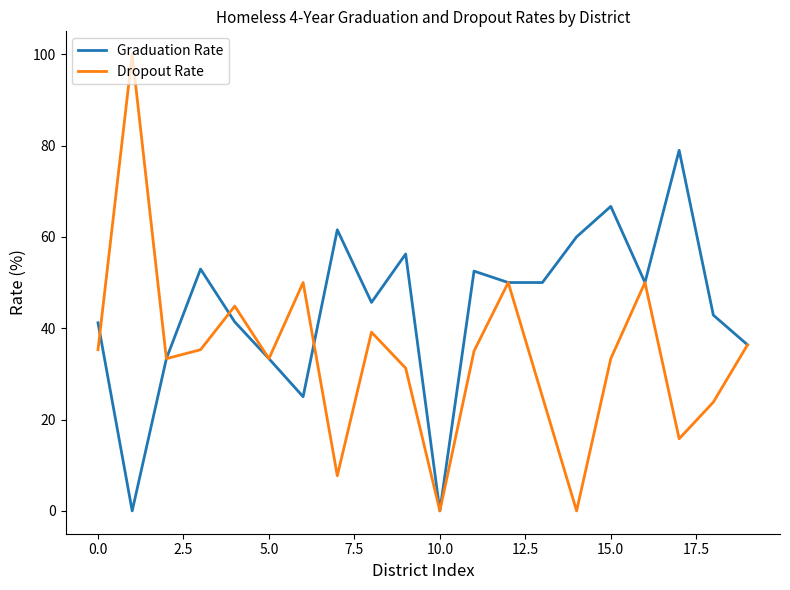

Which series has the largest total across all categories?

Graduation Rate